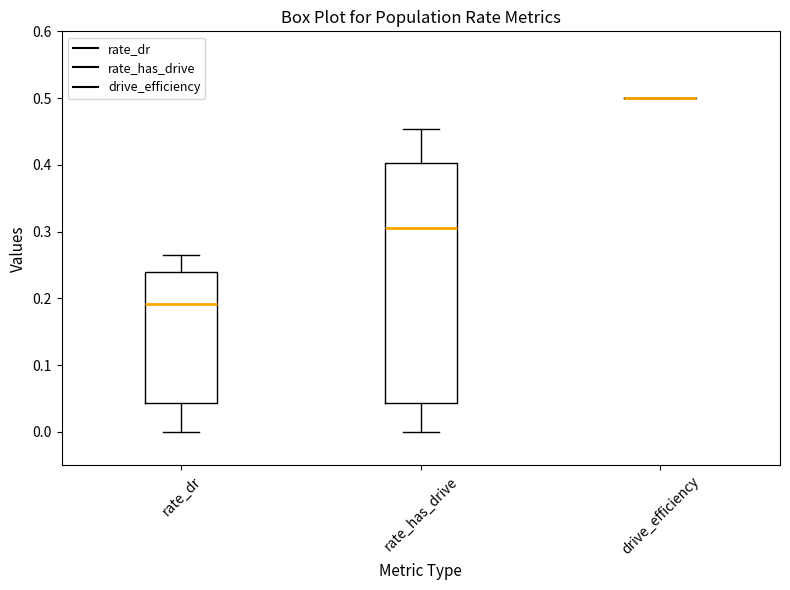

Reading left to right, transcribe this box plot: for each box, give where its median line is, the range the box spans, and where its two whiskers end, as read against the y-axis. The values are not printed on the chart, so give them approximately, as read against the axis.

rate_dr: median 0.19, box 0.04 to 0.24, whiskers 0.00 to 0.27
rate_has_drive: median 0.31, box 0.04 to 0.40, whiskers 0.00 to 0.45
drive_efficiency: box collapsed to a line at 0.50, whiskers 0.50 to 0.50